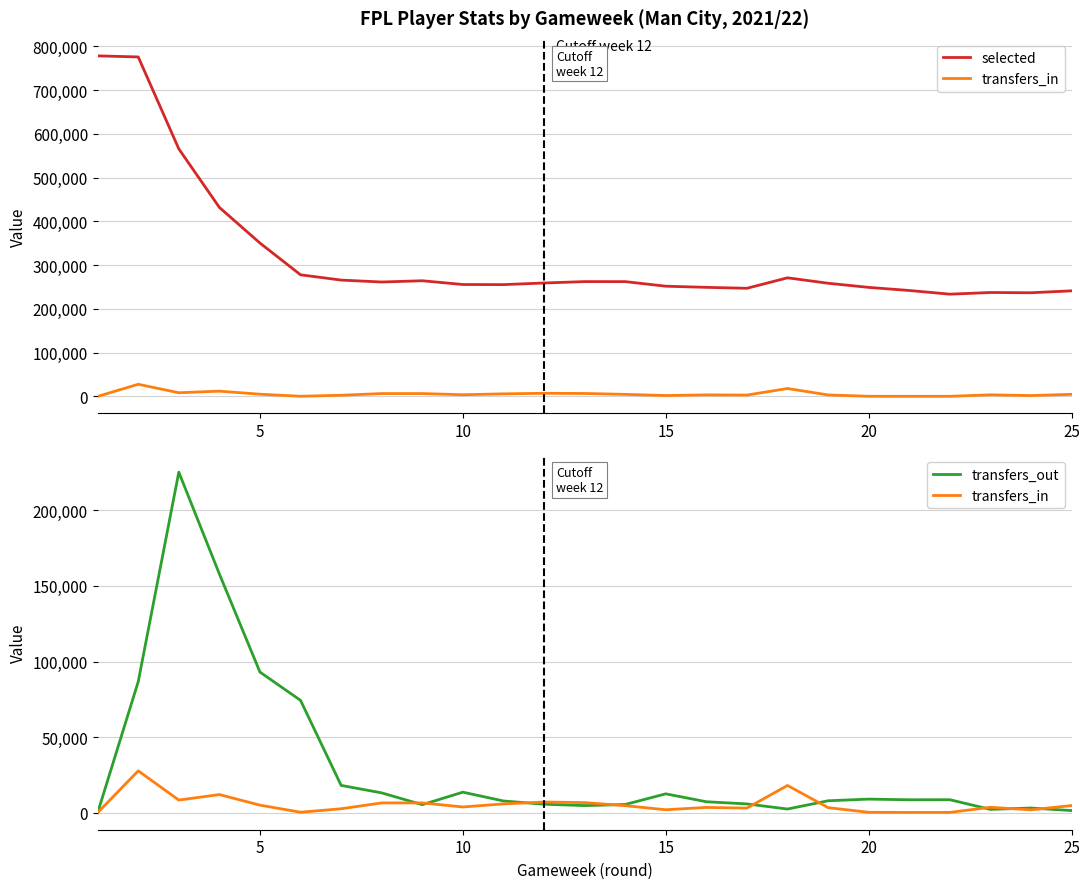

Which series has the largest range (max minus min)?

selected